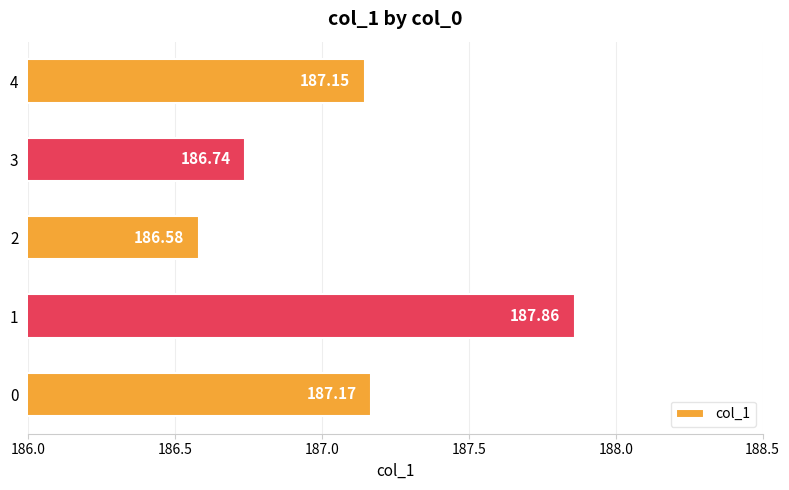

What is the change in value from 0 to 2?

-0.6